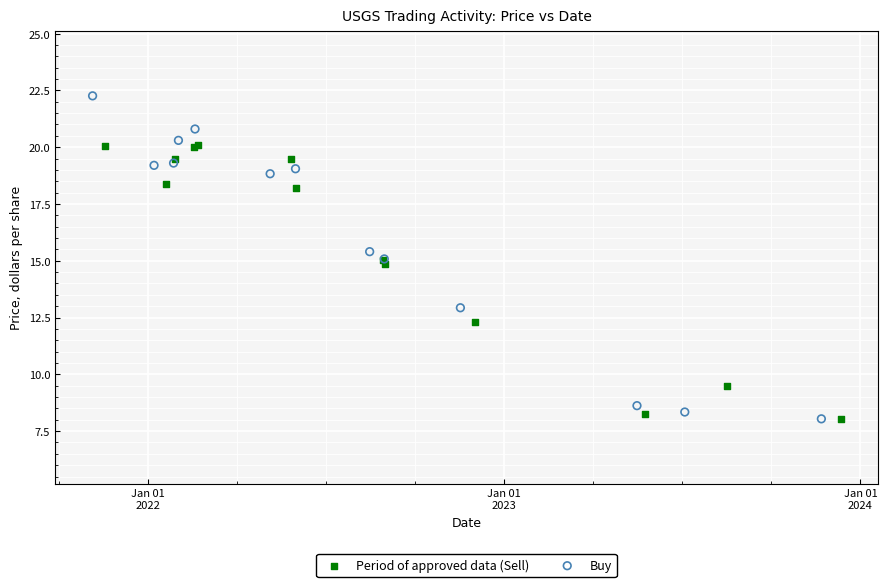

Which series reaches the maximum Y coordinate?

Buy